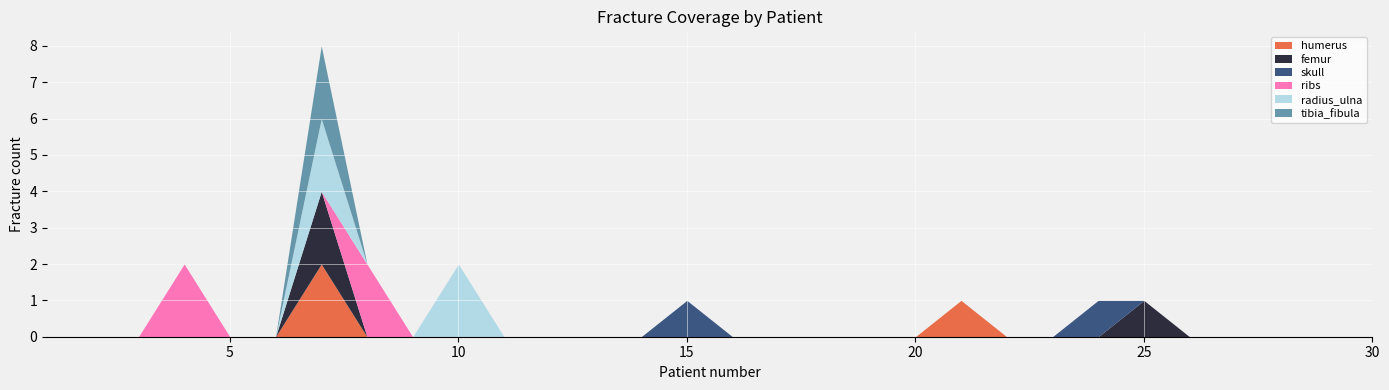

How many positive values does the skull series have?

2